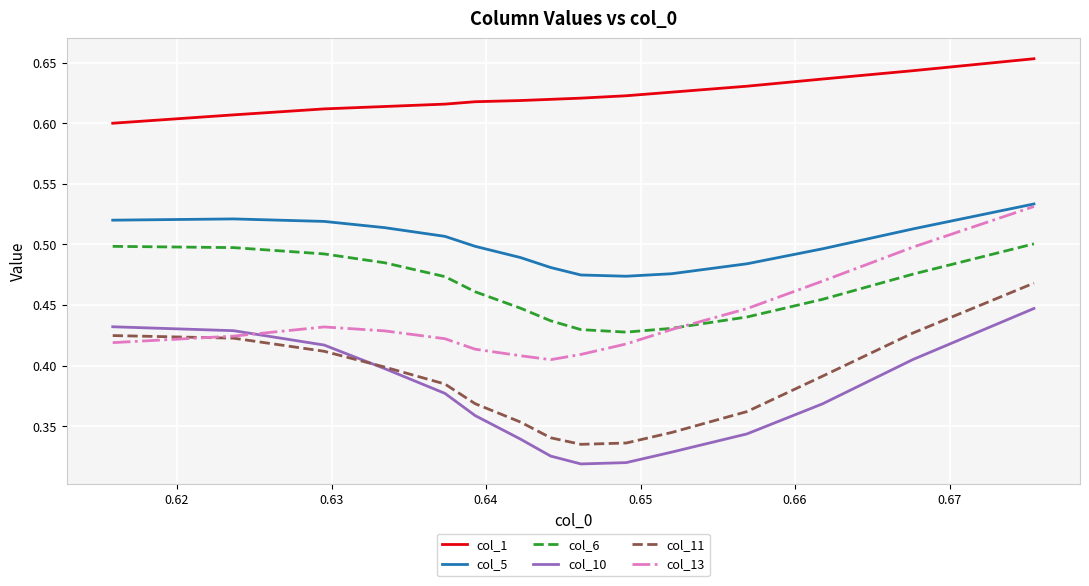

True or false: col_6 and col_5 intersect in this chart.

False